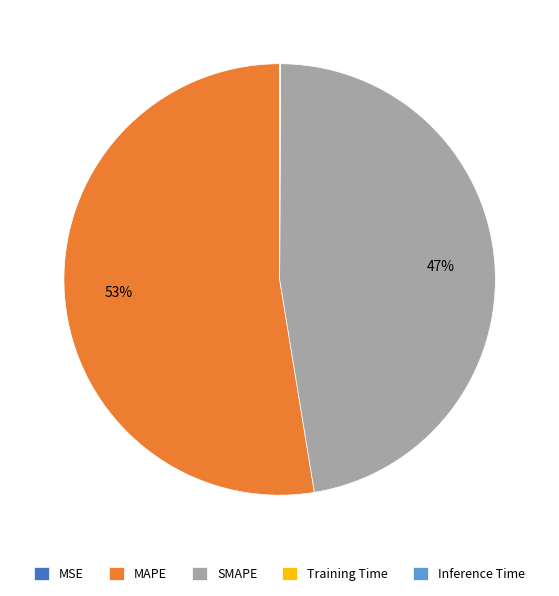

The SMAPE slice represents 40% of the pie. True or false?

False